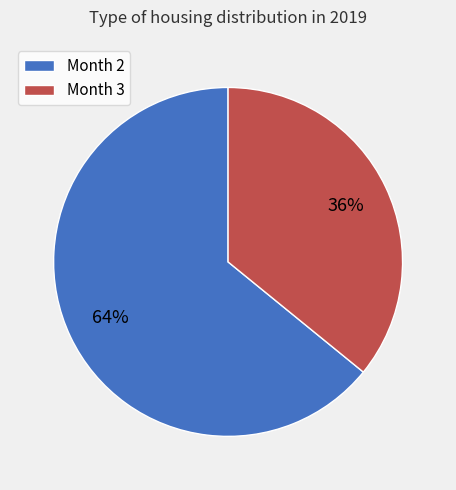

What is the ratio of the value at Month 2 to the value at Month 3?

1.8